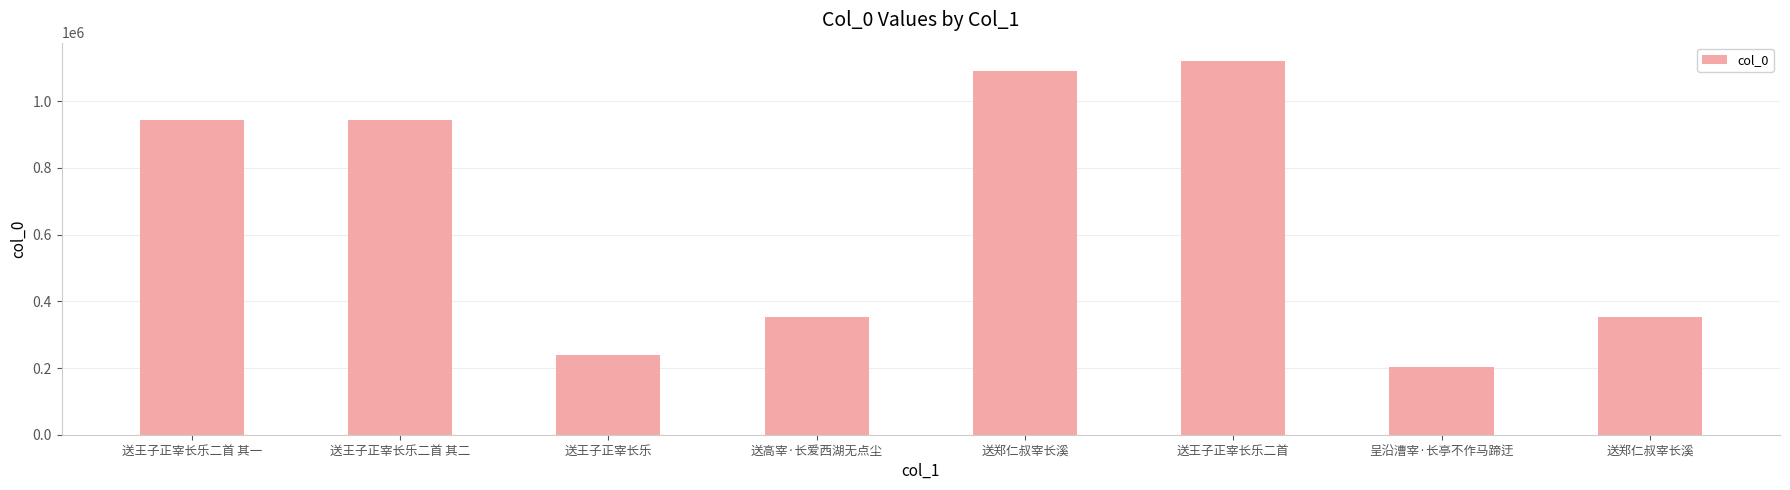

True or false: the data shows 519221 at 送郑仁叔宰长溪.

False